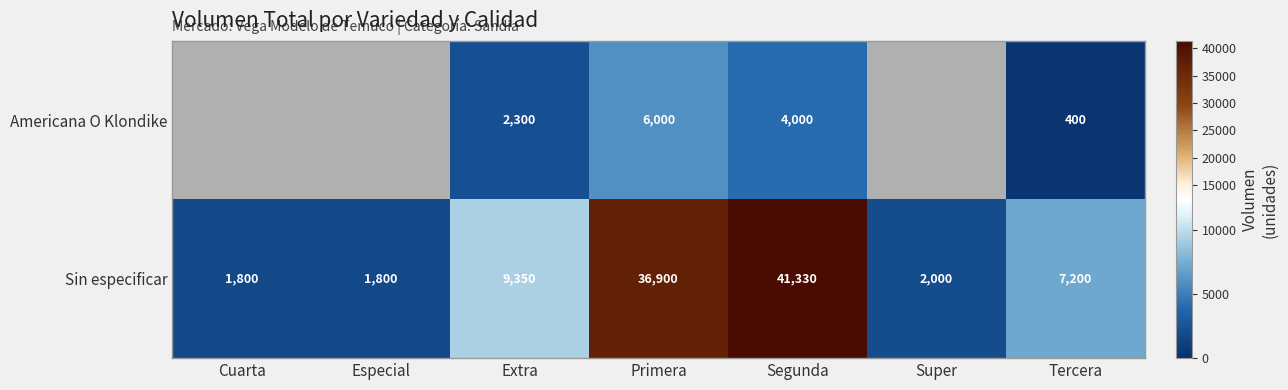

What is the spread (max minus min) of values at Tercera?

6800